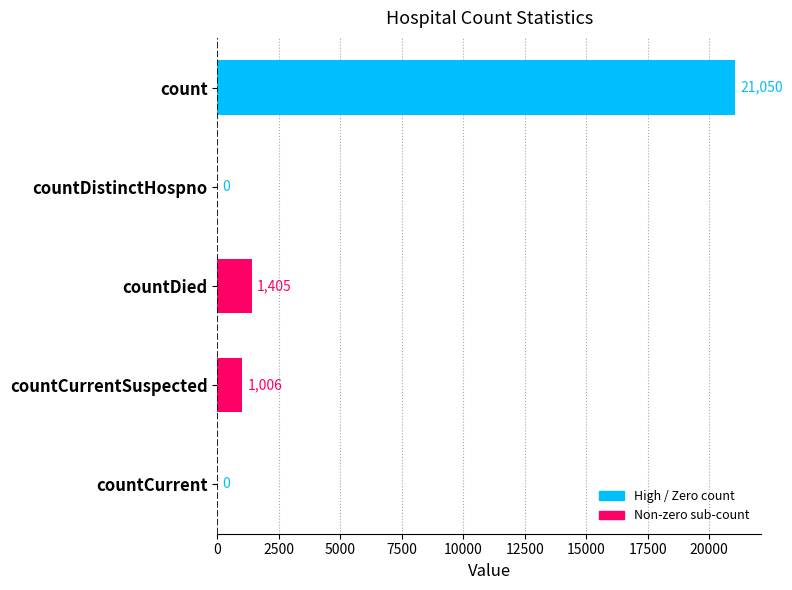

Which label corresponds to the largest value in the chart?

count